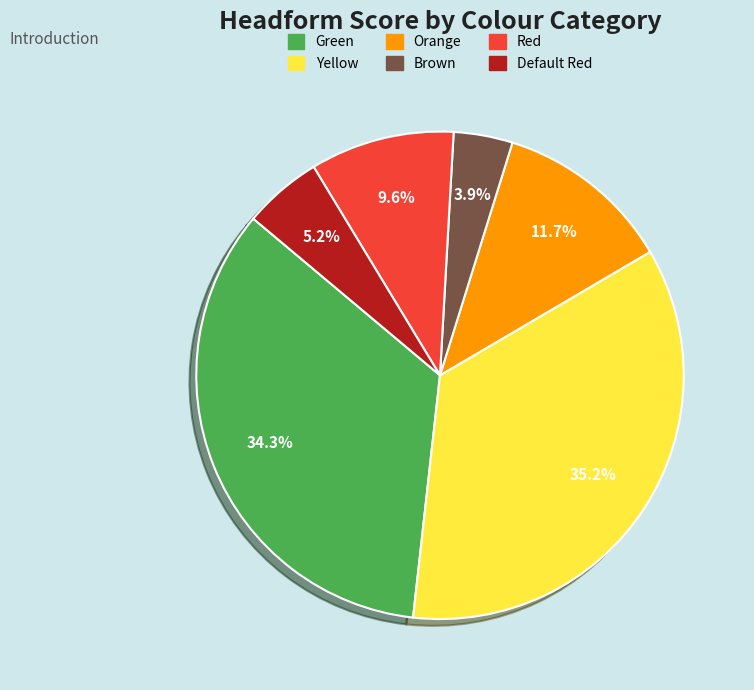

What percentage is the Orange slice, to the nearest percent?

12%